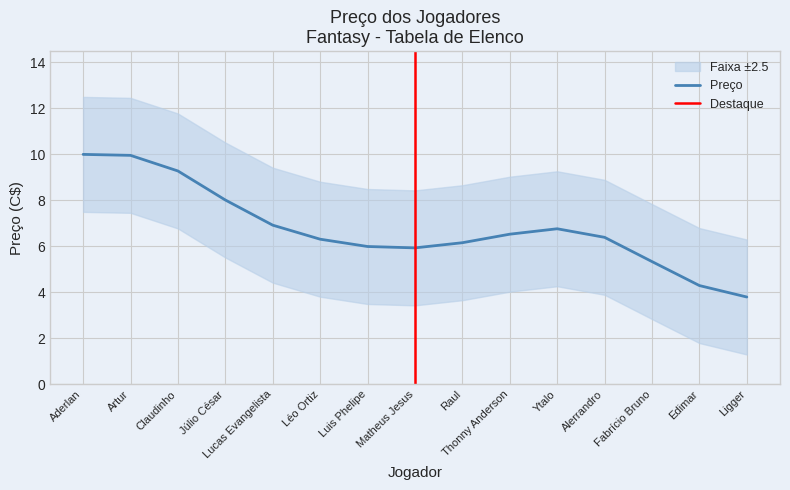

What is the highest value of the Preço series?

10.0